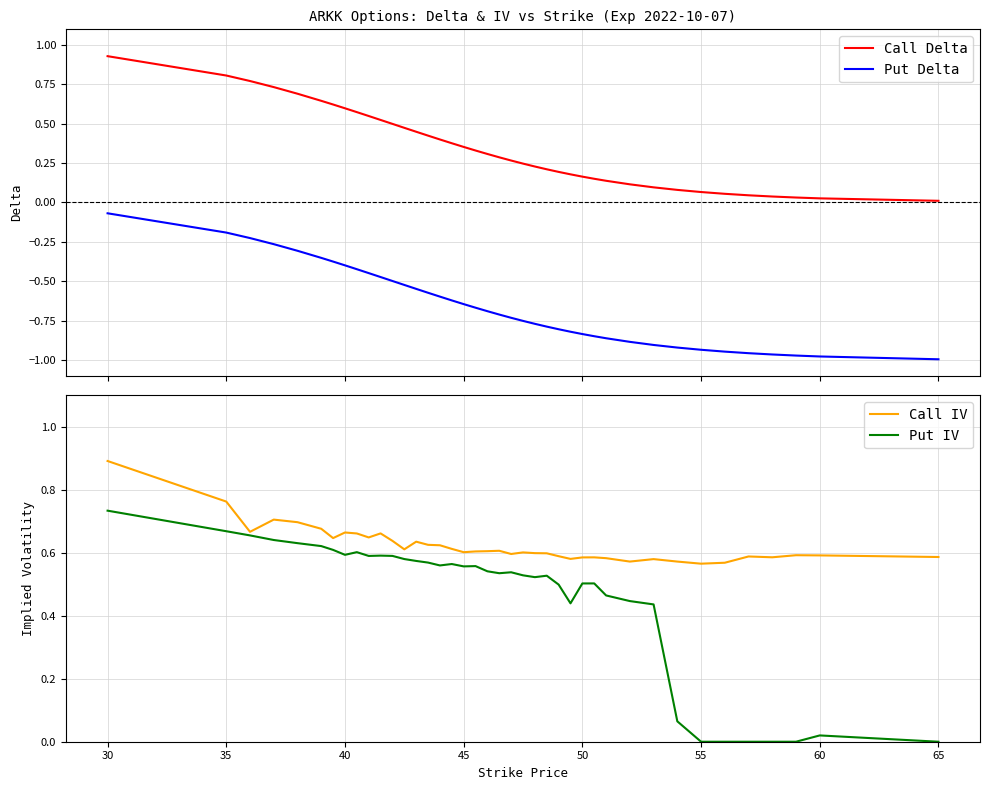

Reading left to right, what are all the values shown in this chart?

Call Delta: 0.9	0.8	0.8	0.7	0.7	0.6	0.6	0.6	0.6	0.5	0.5	0.5	0.5	0.4	0.4	0.4	0.4	0.4	0.3	0.3	0.3	0.3	0.2	0.2	0.2	0.2	0.2	0.2	0.2	0.1	0.1	0.1	0.1	0.1	0.1	0.0	0.0	0.0	0.0	0.0
Put Delta: -0.1	-0.2	-0.2	-0.3	-0.3	-0.4	-0.4	-0.4	-0.4	-0.4	-0.5	-0.5	-0.5	-0.5	-0.6	-0.6	-0.6	-0.6	-0.7	-0.7	-0.7	-0.7	-0.8	-0.8	-0.8	-0.8	-0.8	-0.8	-0.8	-0.9	-0.9	-0.9	-0.9	-0.9	-0.9	-1.0	-1.0	-1.0	-1.0	-1.0
Call IV: 0.9	0.8	0.7	0.7	0.7	0.7	0.6	0.7	0.7	0.6	0.7	0.6	0.6	0.6	0.6	0.6	0.6	0.6	0.6	0.6	0.6	0.6	0.6	0.6	0.6	0.6	0.6	0.6	0.6	0.6	0.6	0.6	0.6	0.6	0.6	0.6	0.6	0.6	0.6	0.6
Put IV: 0.7	0.7	0.7	0.6	0.6	0.6	0.6	0.6	0.6	0.6	0.6	0.6	0.6	0.6	0.6	0.6	0.6	0.6	0.6	0.5	0.5	0.5	0.5	0.5	0.5	0.5	0.4	0.5	0.5	0.5	0.4	0.4	0.1	0.0	0.0	0.0	0.0	0.0	0.0	0.0